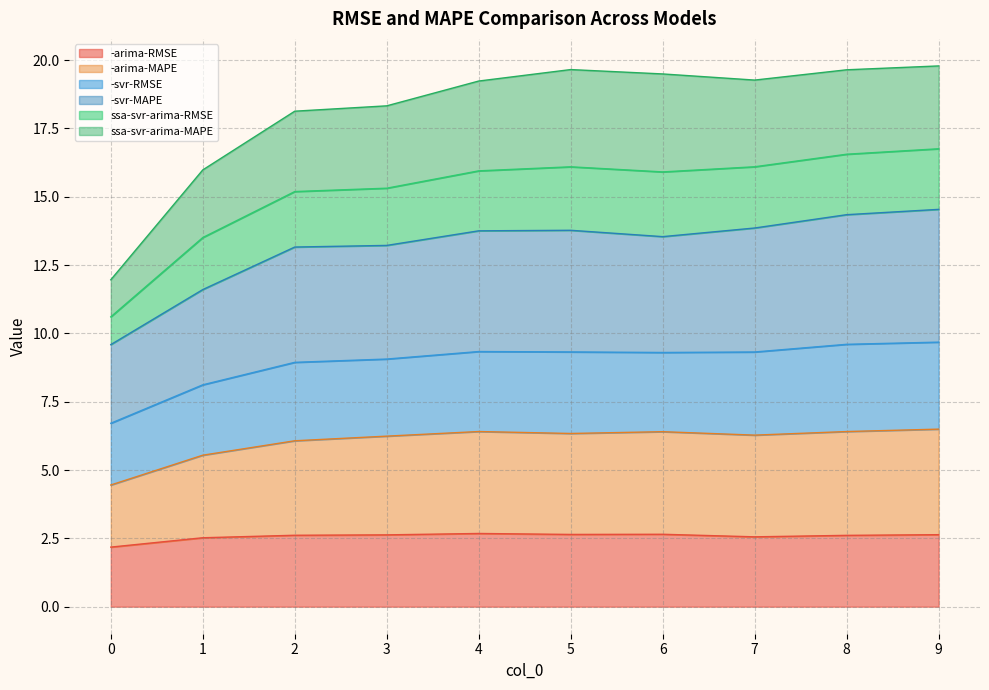

Is it true that -arima-RMSE equals 2.6 at 2?

True